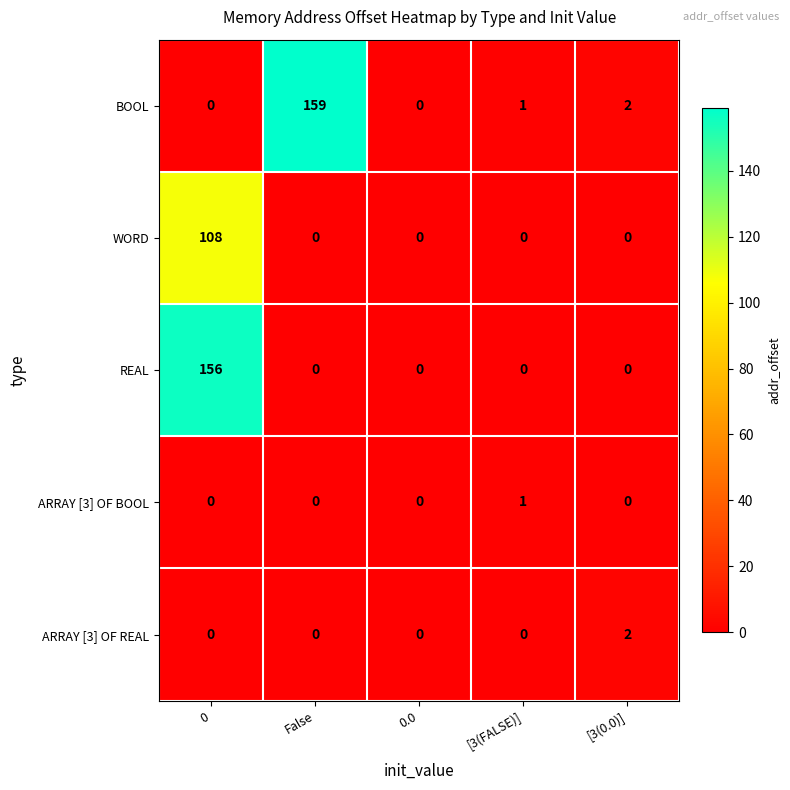

True or false: REAL has a value of 0 at [3(FALSE)].

True